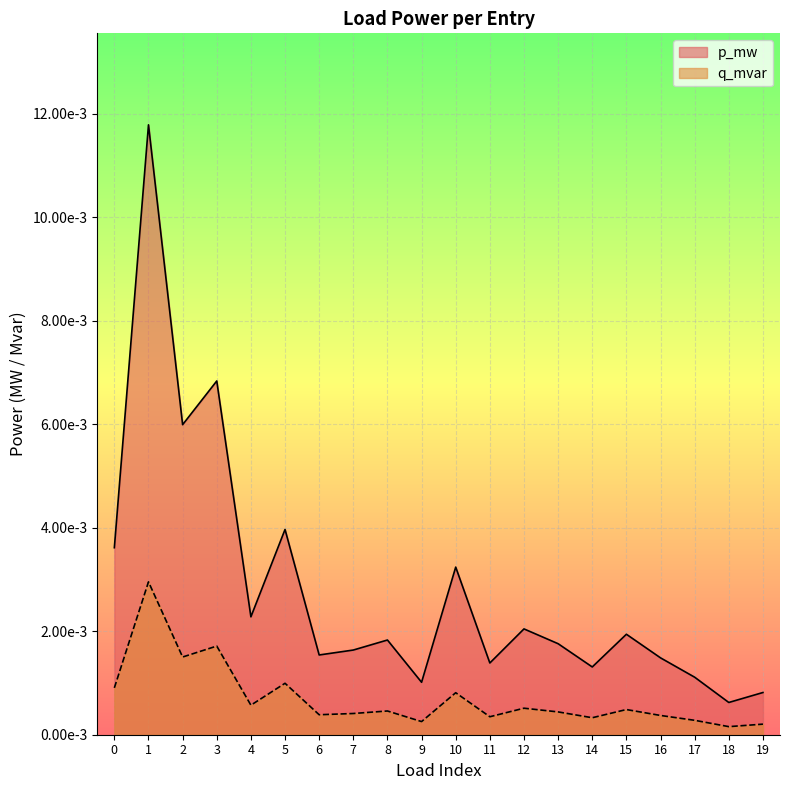

Does the chart display data point markers on the line(s)?

No